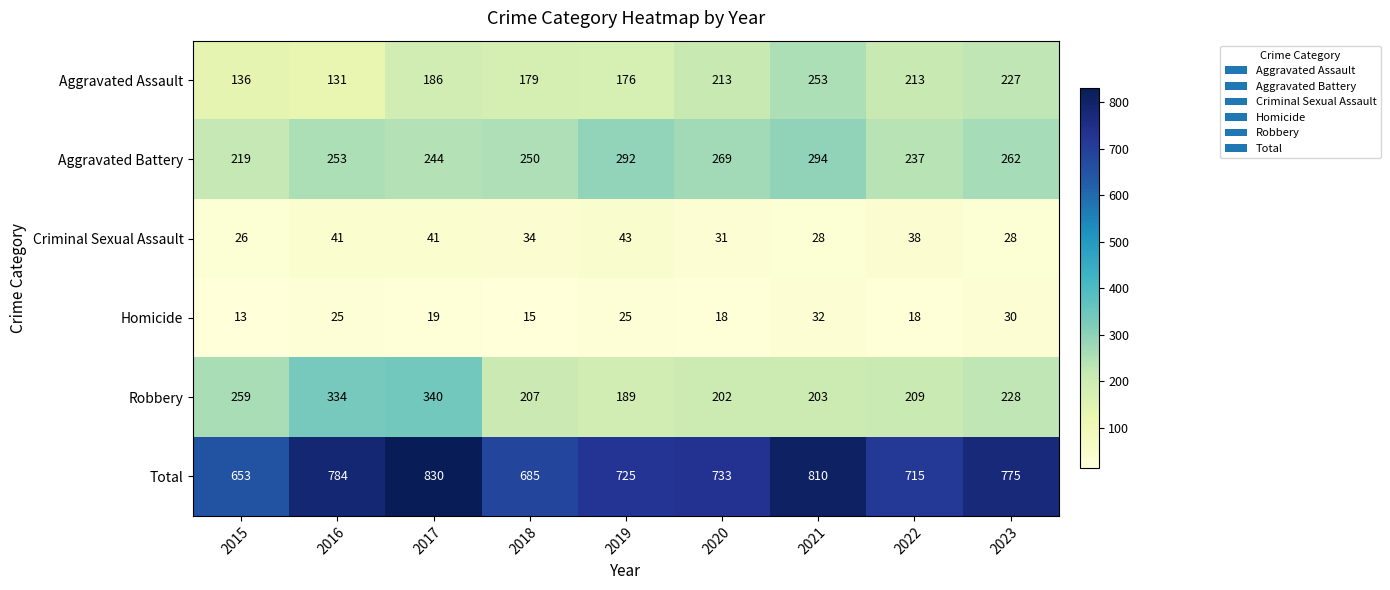

Which series has the widest spread of values?

Total